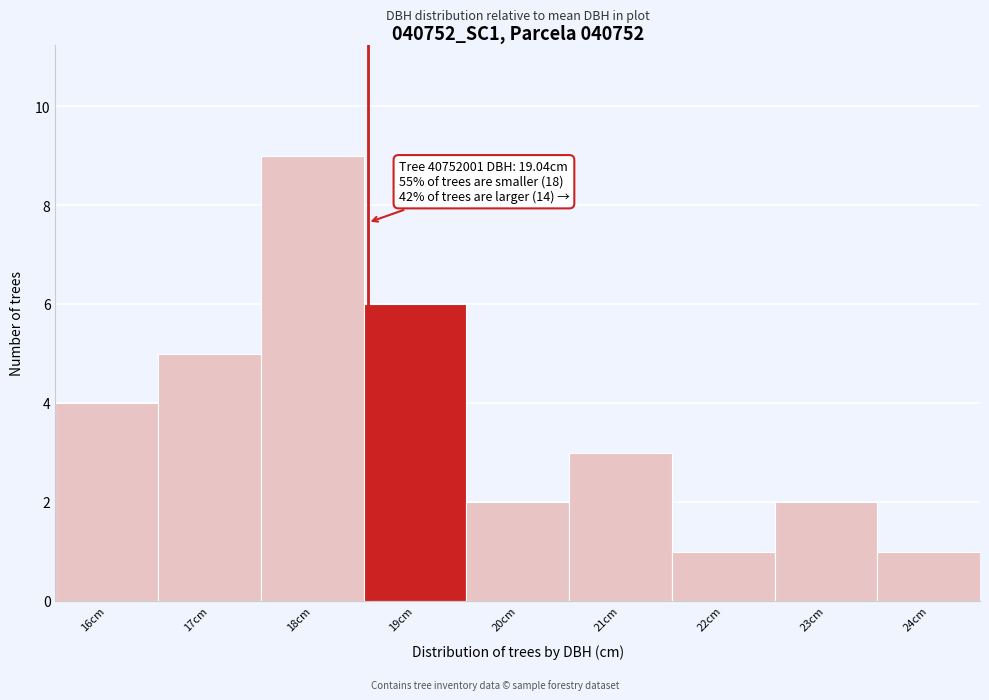

Reading left to right, transcribe all the data shown in this chart.

16cm=4	17cm=5	18cm=9	19cm=6	20cm=2	21cm=3	22cm=1	23cm=2	24cm=1